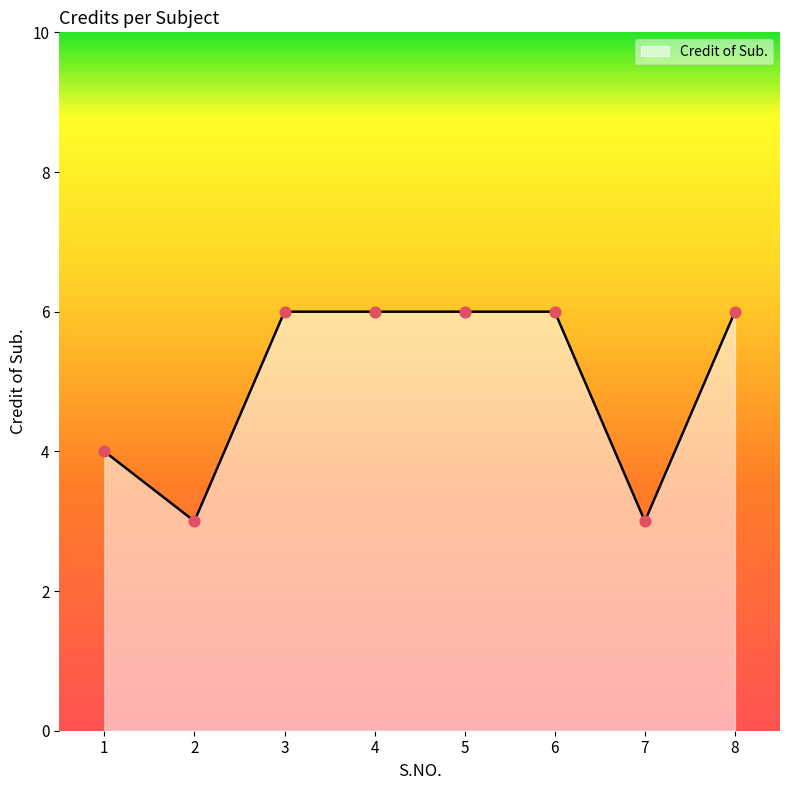

What is the ratio of the value at 6 to the value at 1?

1.5